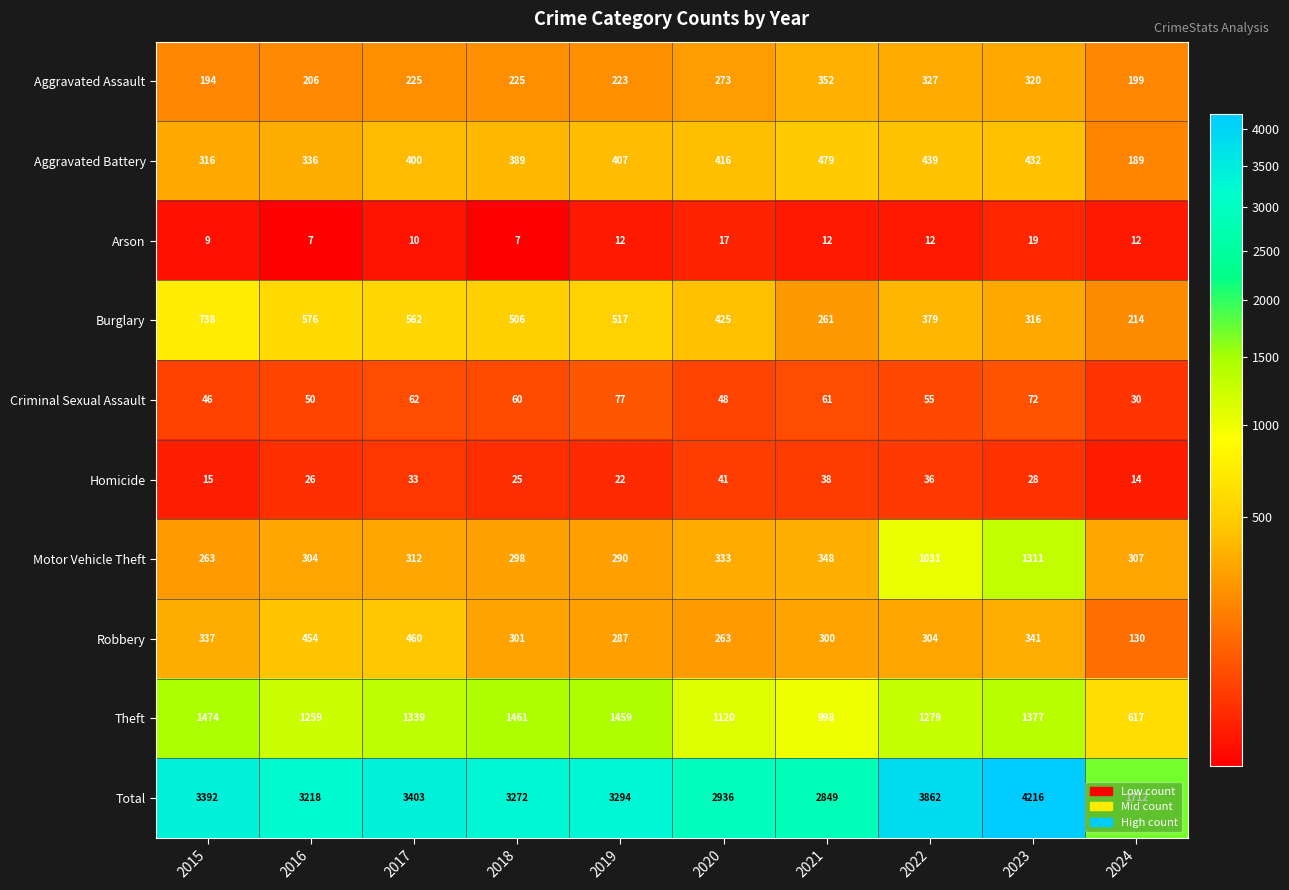

At which category does the chart reach its peak across all series?

2023